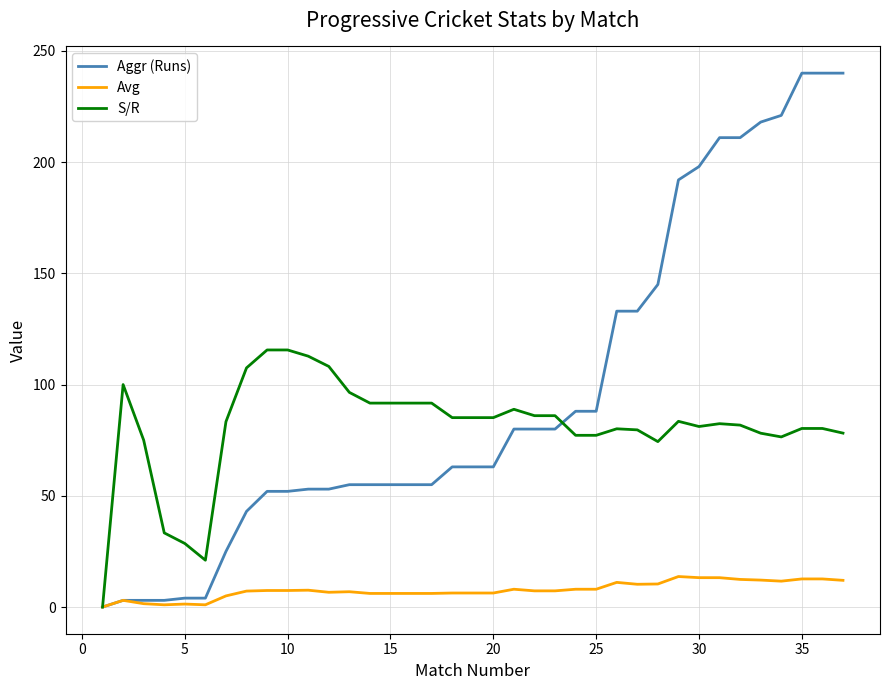

How many lines are shown in the chart?

3